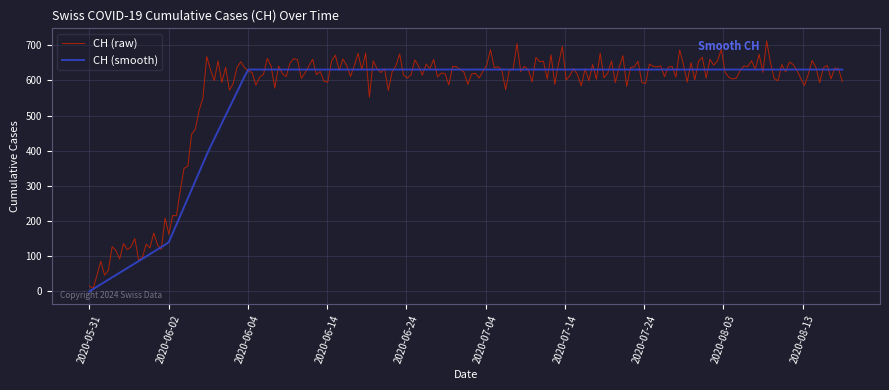

What is the maximum value for CH (smooth)?

631.0